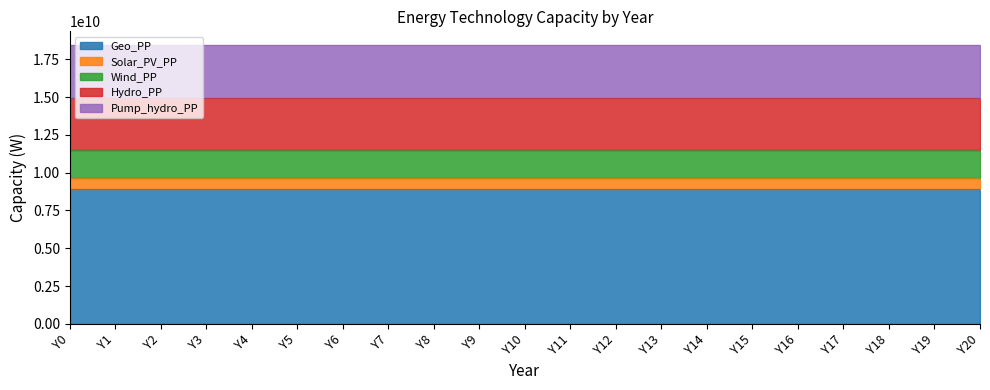

Which series changed the most between Y7 and Y20?

Geo_PP